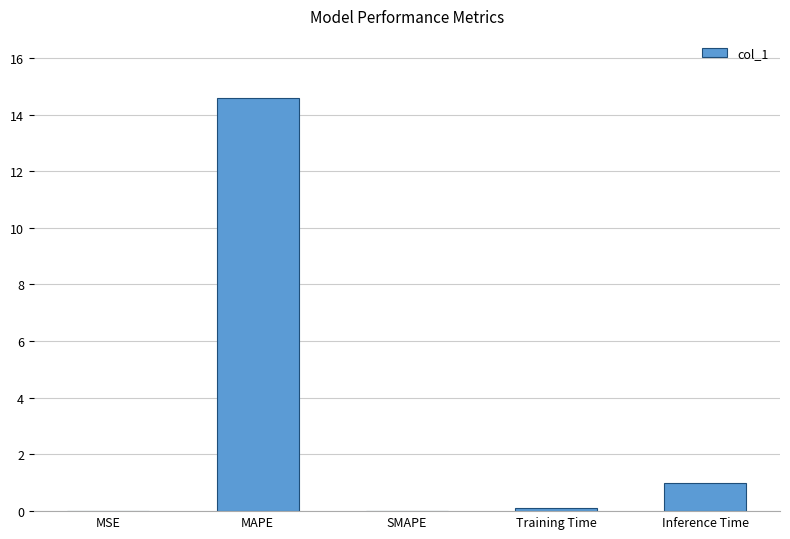

What is the sum of all values?

15.7